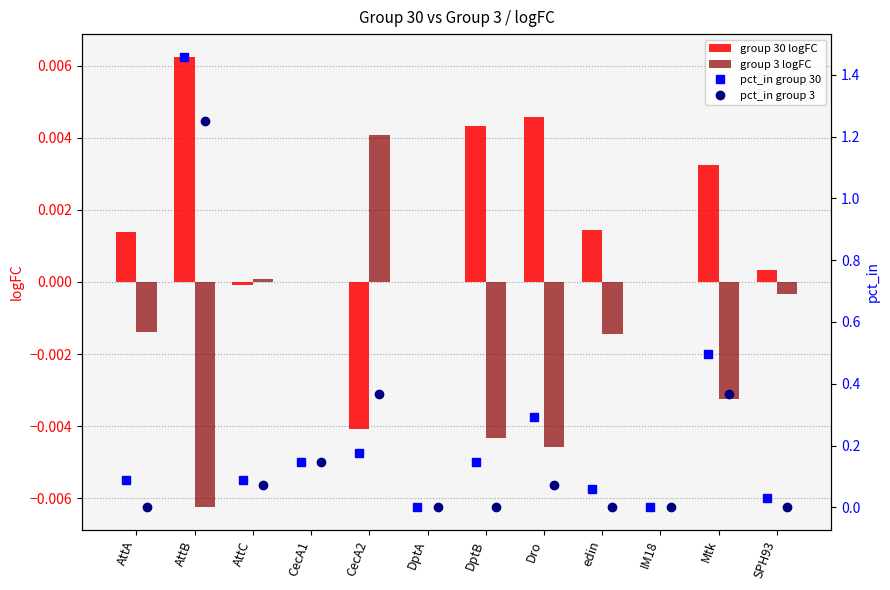

Is the value of group 3 logFC at AttC greater than the value of group 30 logFC at Dro?

No